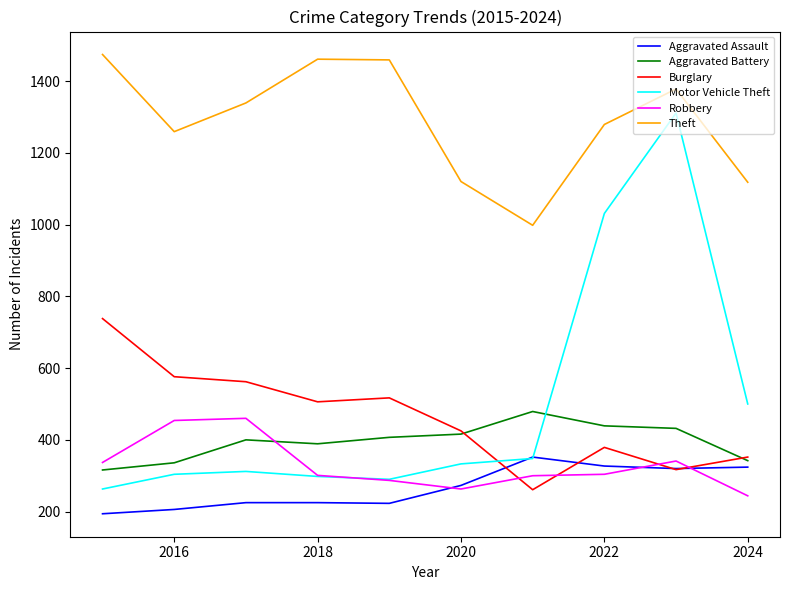

True or false: Robbery and Burglary cross at least once.

True